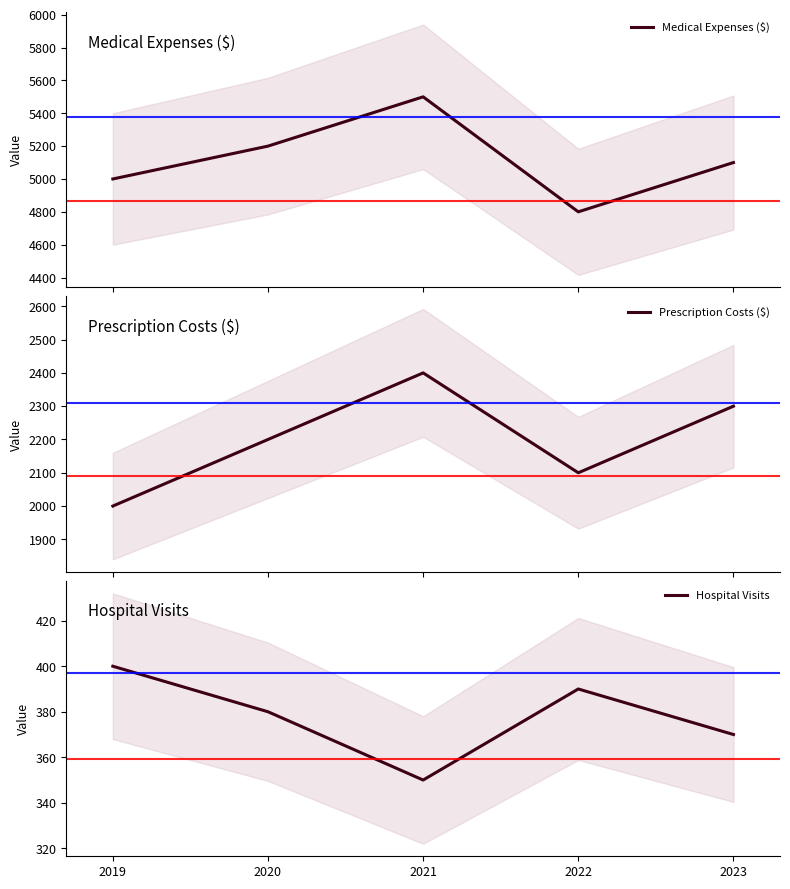

List the series in order of their overall mean, highest first.

Medical Expenses ($), Prescription Costs ($), Hospital Visits